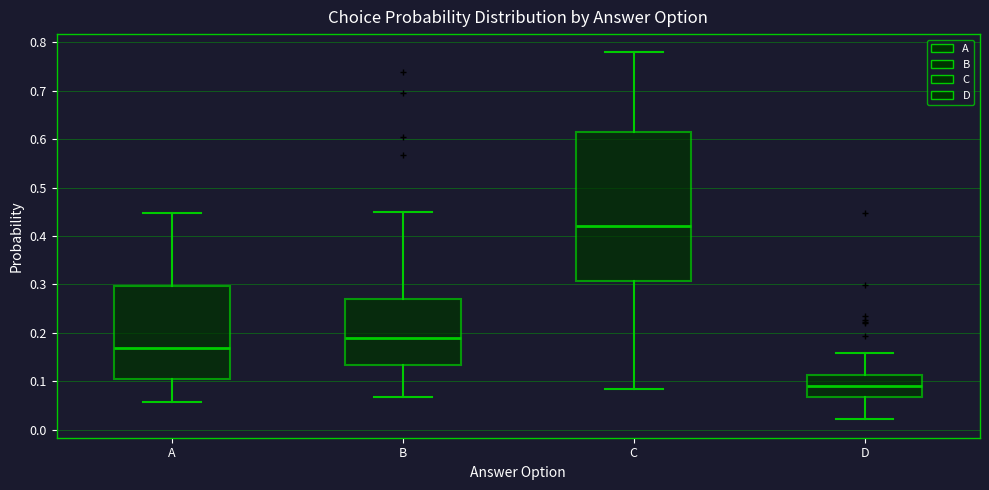

Which box has the highest median line?

C